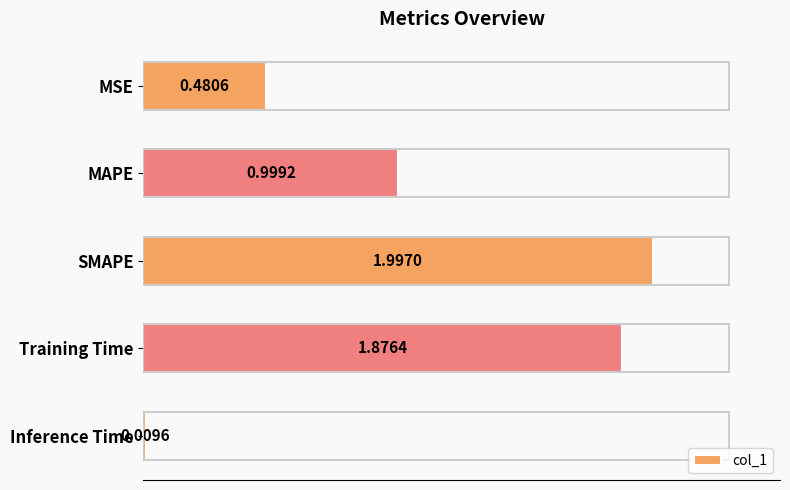

Which category has the lowest value across all series?

Inference Time